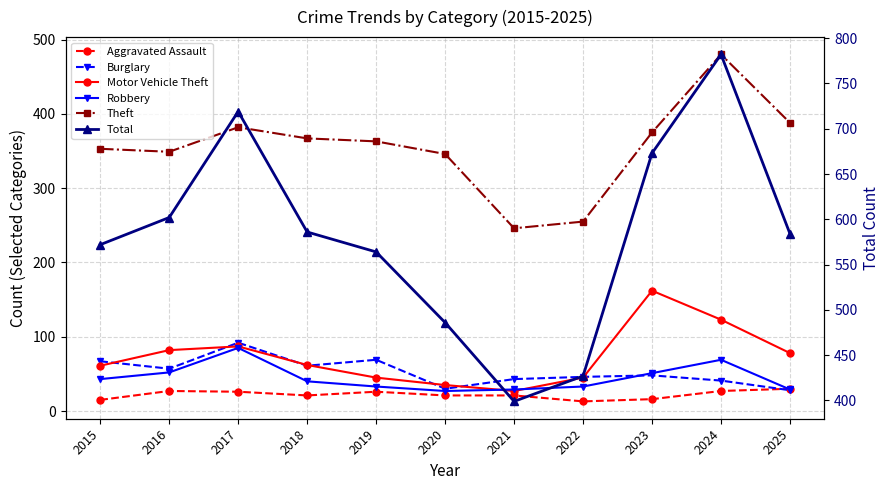

At 2025, list the series in order from smallest to largest.

Burglary, Robbery, Aggravated Assault, Motor Vehicle Theft, Theft, Total